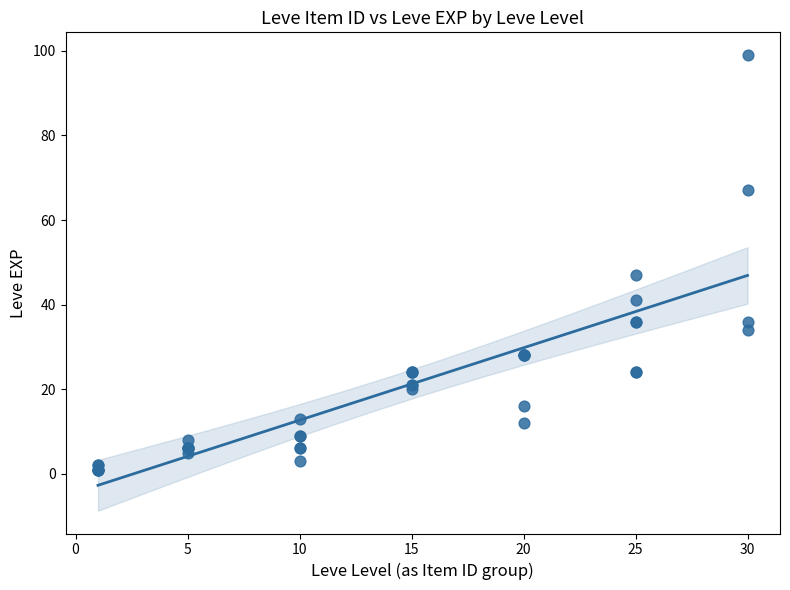

What Y value in the scatter plot is closest to 50?

47